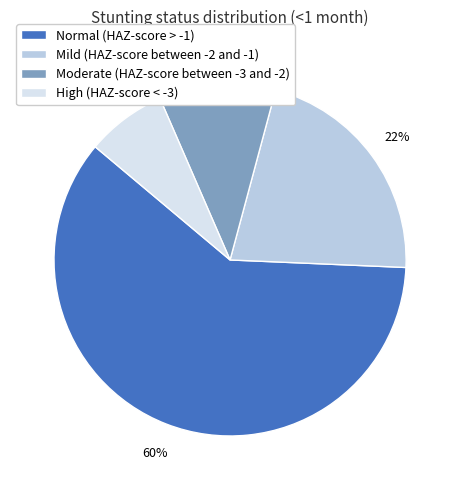

Count the number of slices in the pie.

4